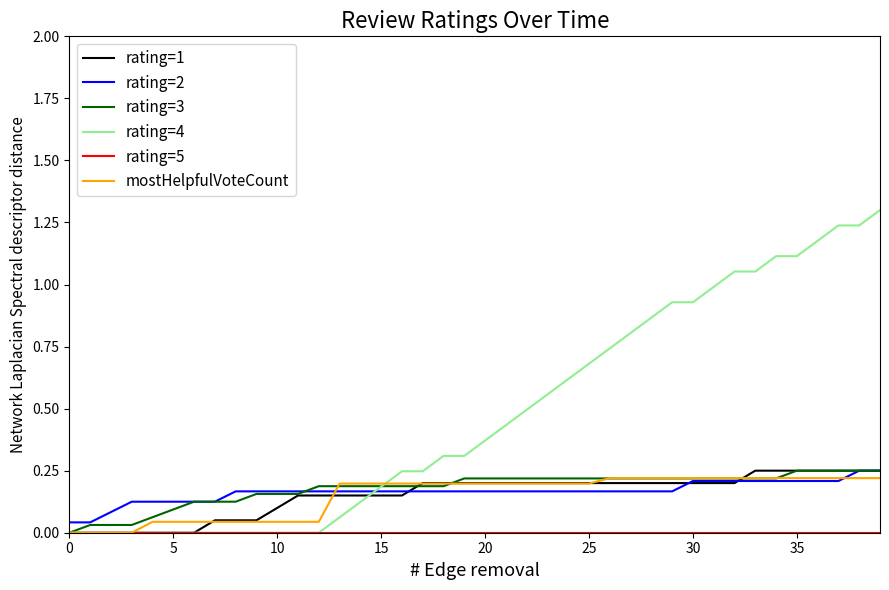

Which series has the largest total across all categories?

rating=4